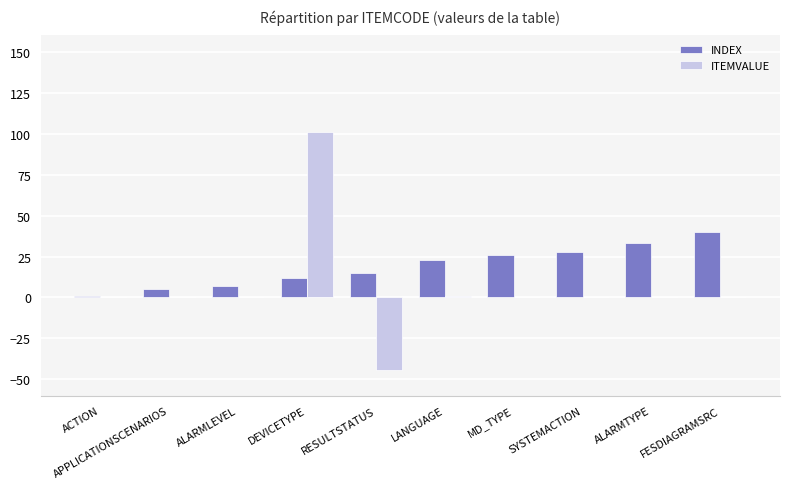

What is the highest value of the ITEMVALUE series?

101